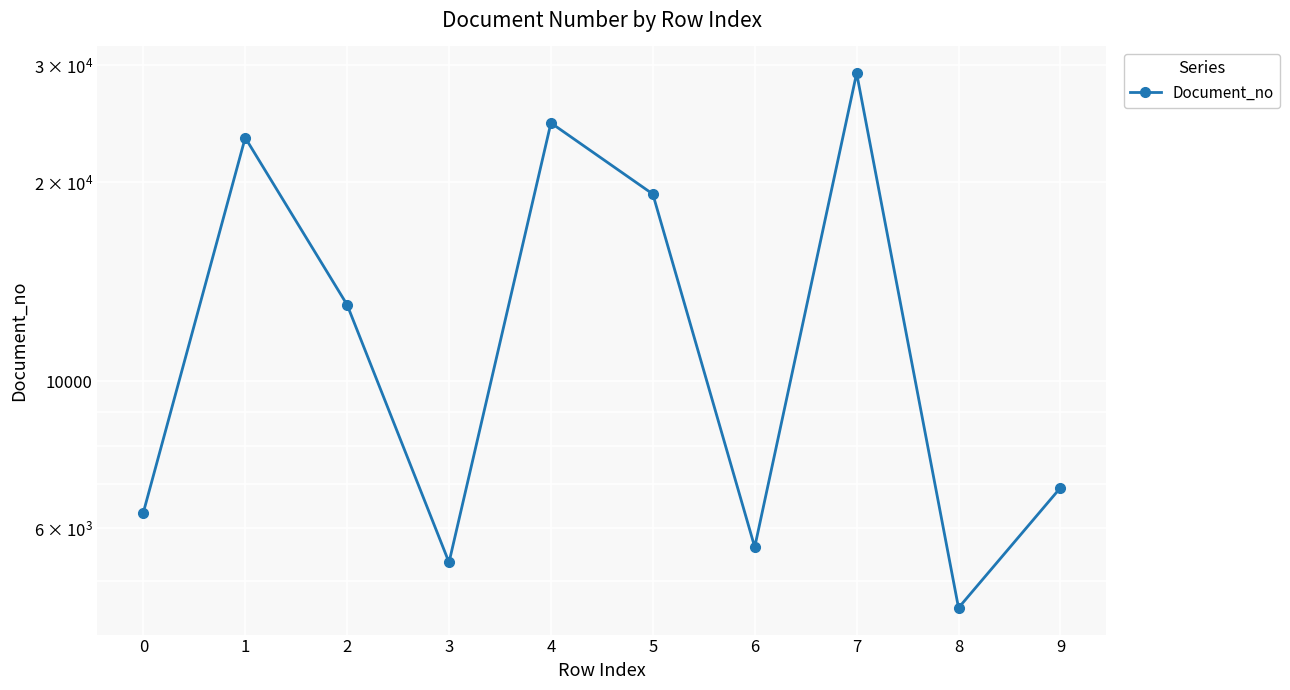

Where does the data first go above 13054?

1